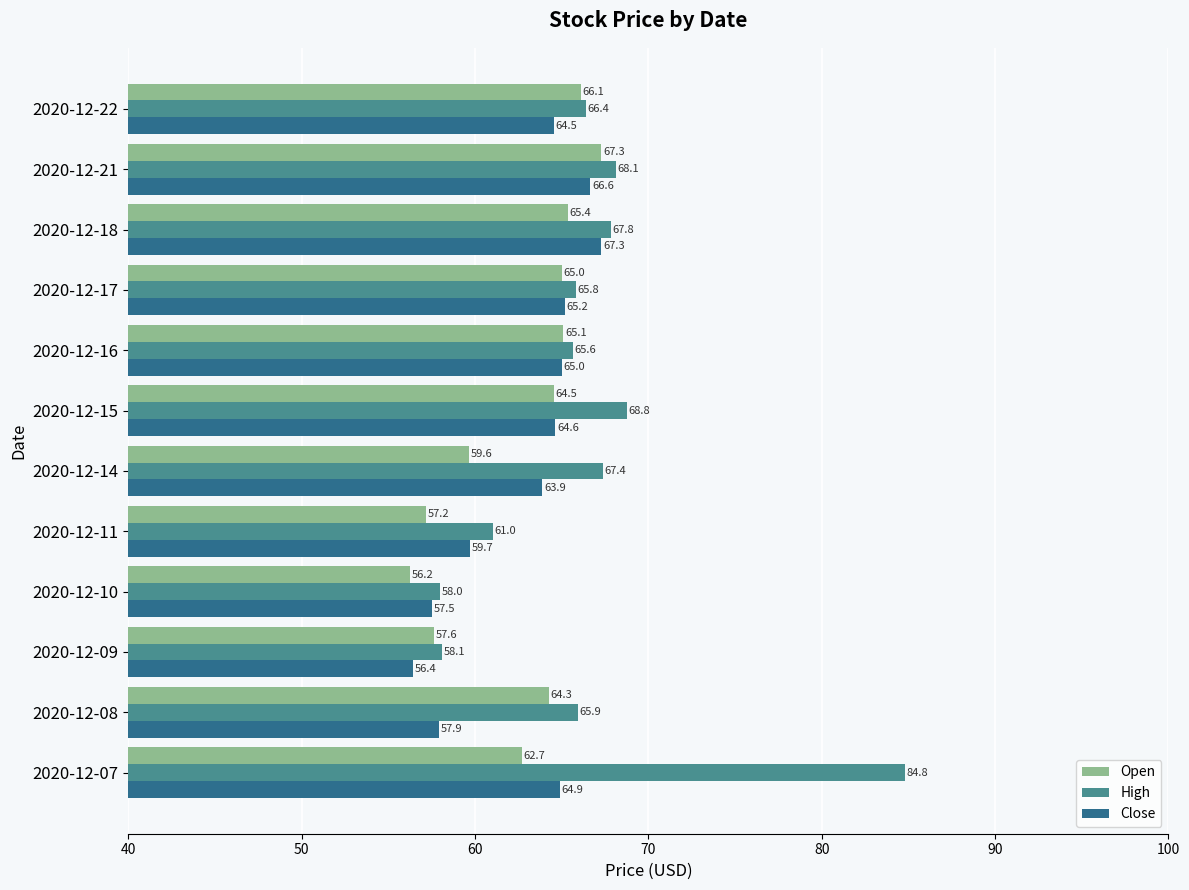

At which label is Open closest to 61?

2020-12-14